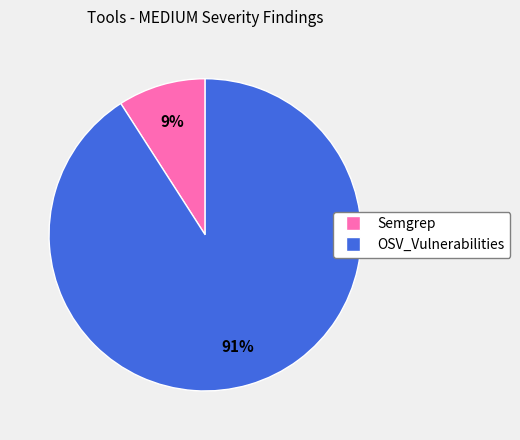

How many slices are in this pie chart?

2